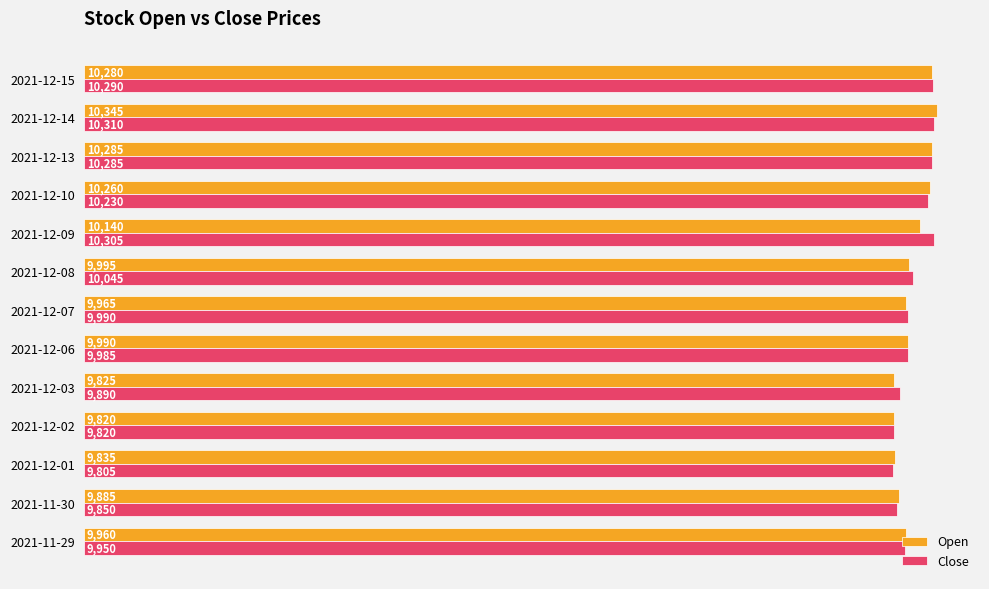

True or false: Open has a value of 9820 at 2021-12-02.

True